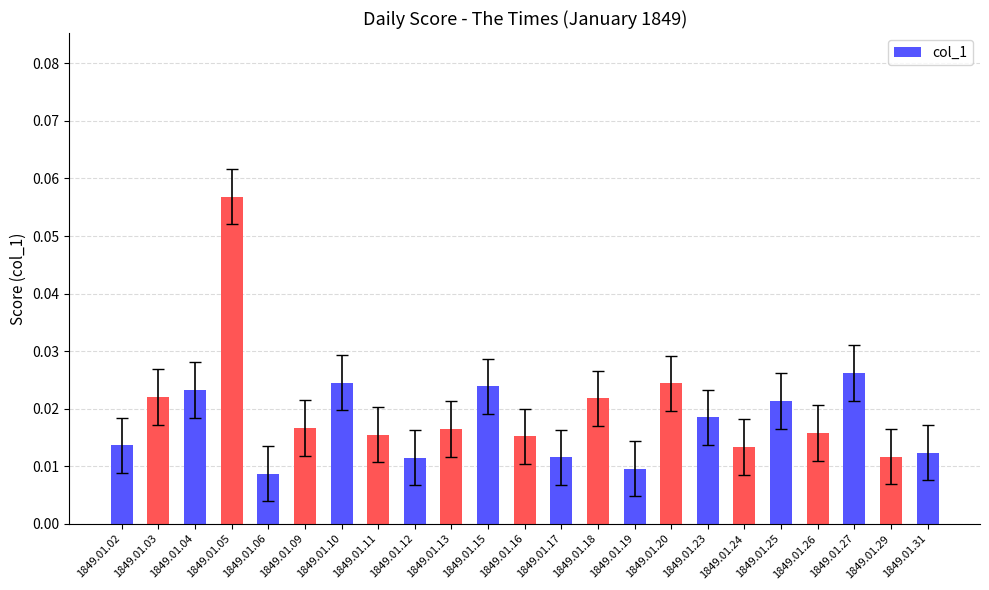

Between 1849.01.12 and 1849.01.25, which is larger?

1849.01.25